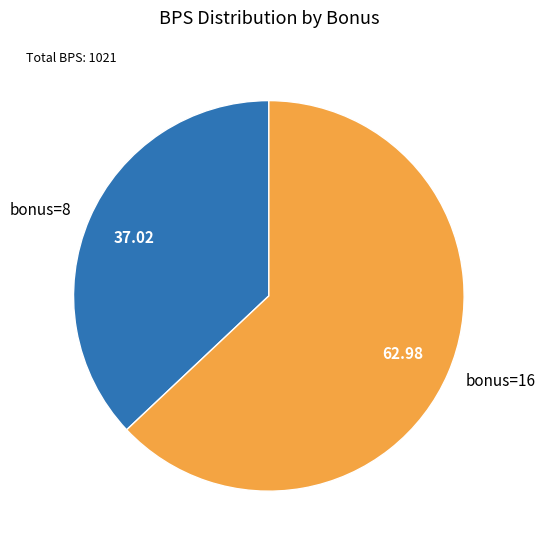

Is bonus=16 the majority of the pie?

Yes